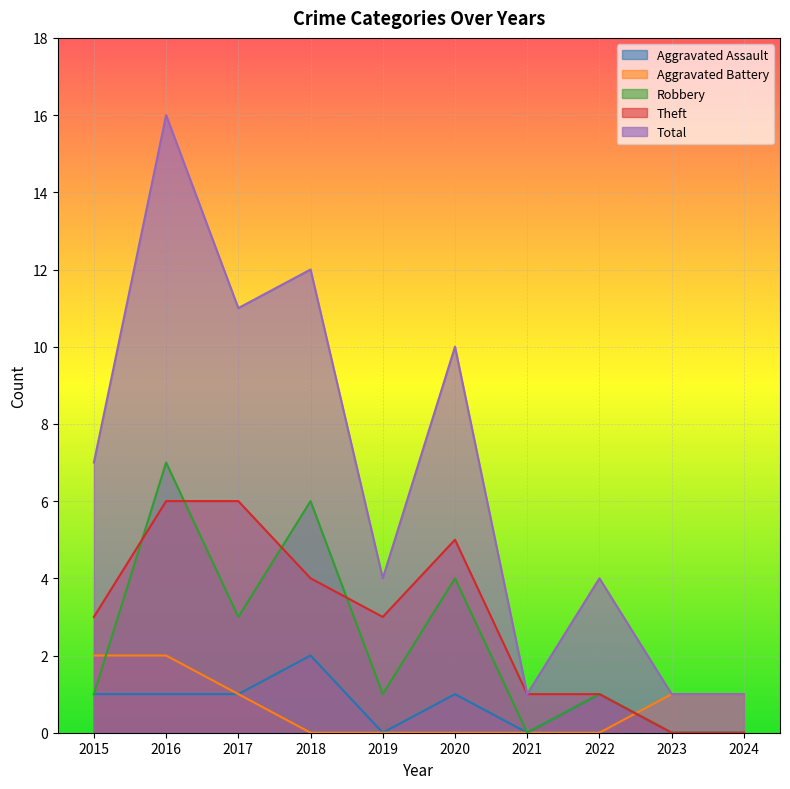

At which category is the sum across all series the highest?

2016